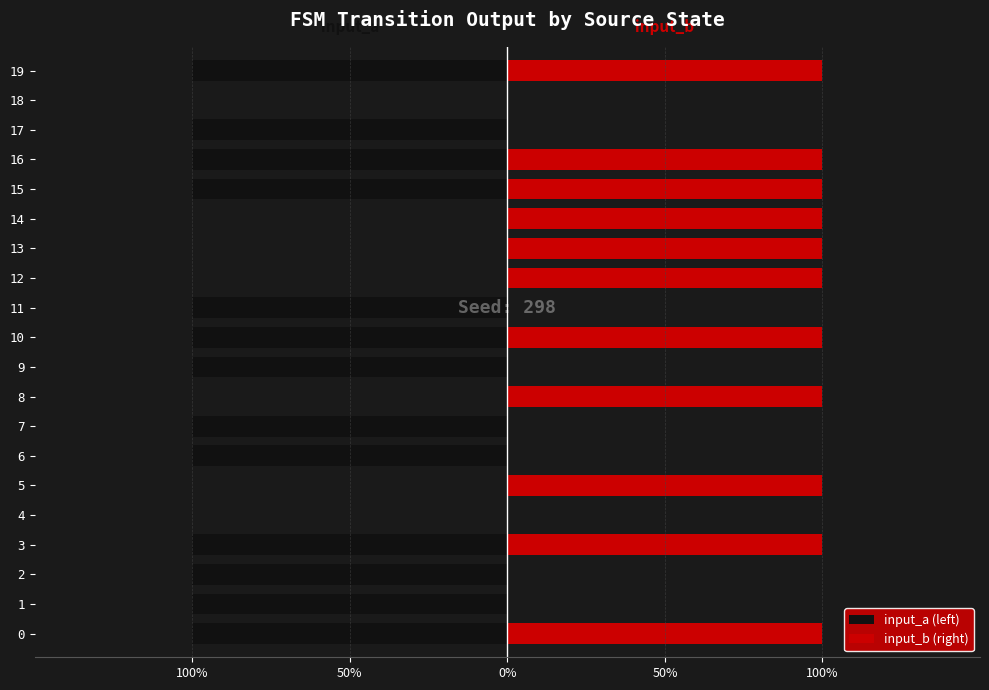

Which series has the largest total across all categories?

input_b (right)